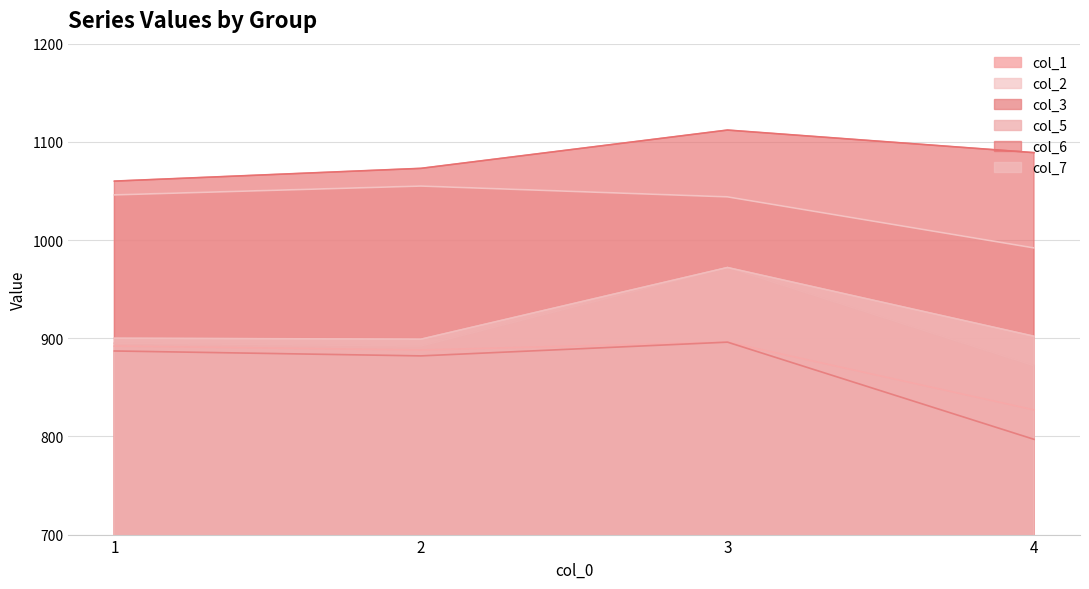

Which has a higher value, 3 or 1?

3